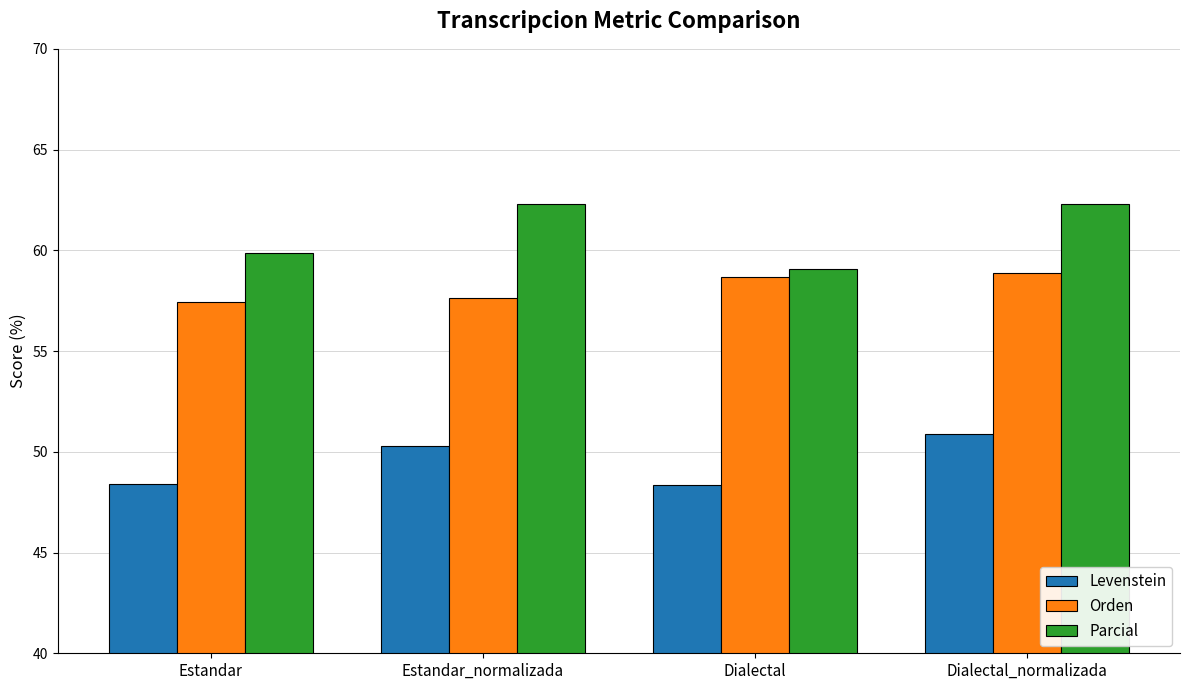

What is the approximate value of Parcial at Dialectal_normalizada?

62.3